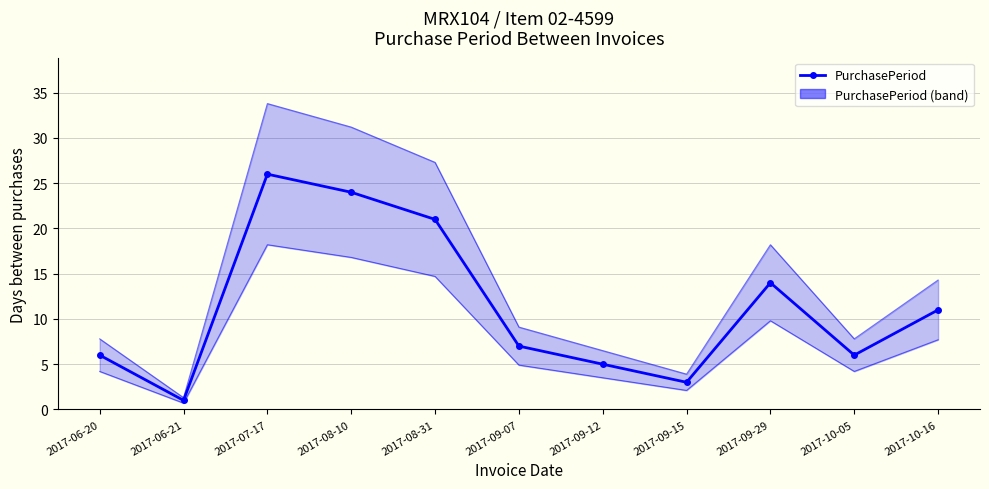

At which category does the data reach its first local peak?

2017-07-17